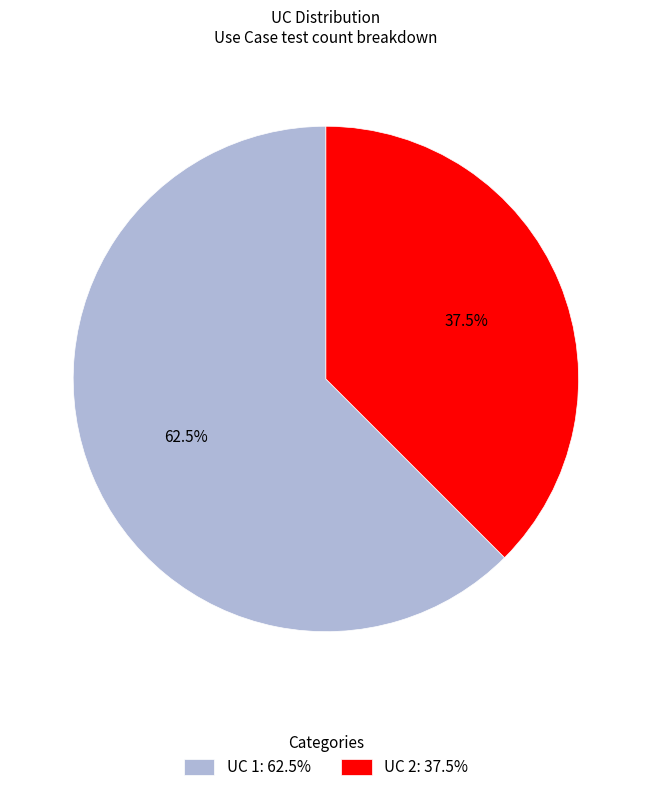

Combined, do UC 2 and UC 1 account for over 50%?

Yes